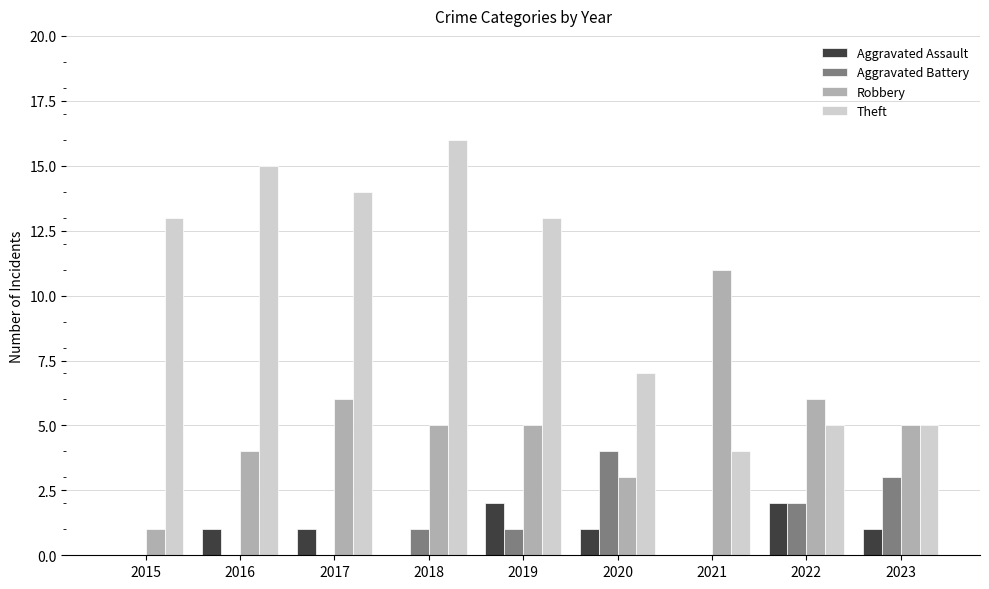

What is the highest value of the Theft series?

16